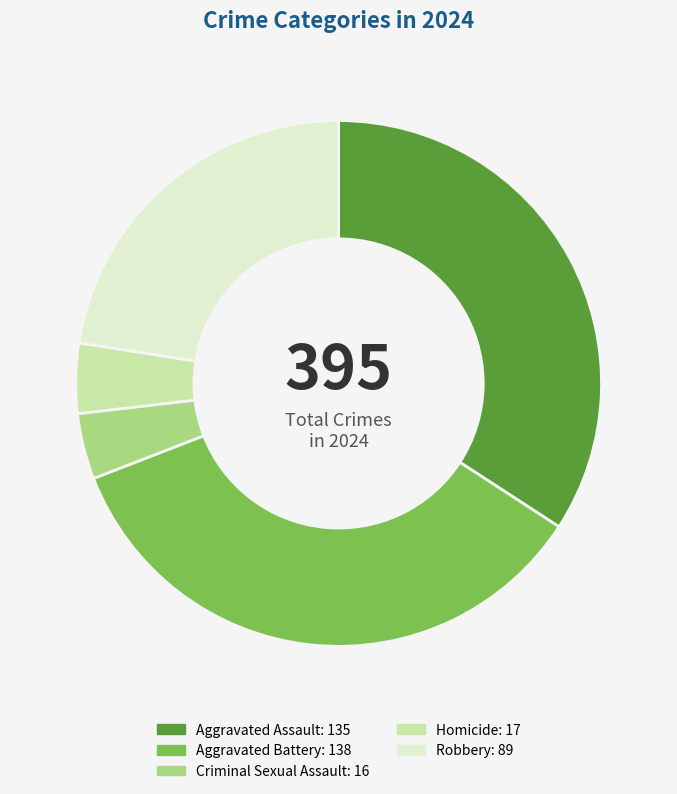

What is the largest slice in the pie chart?

Aggravated Battery